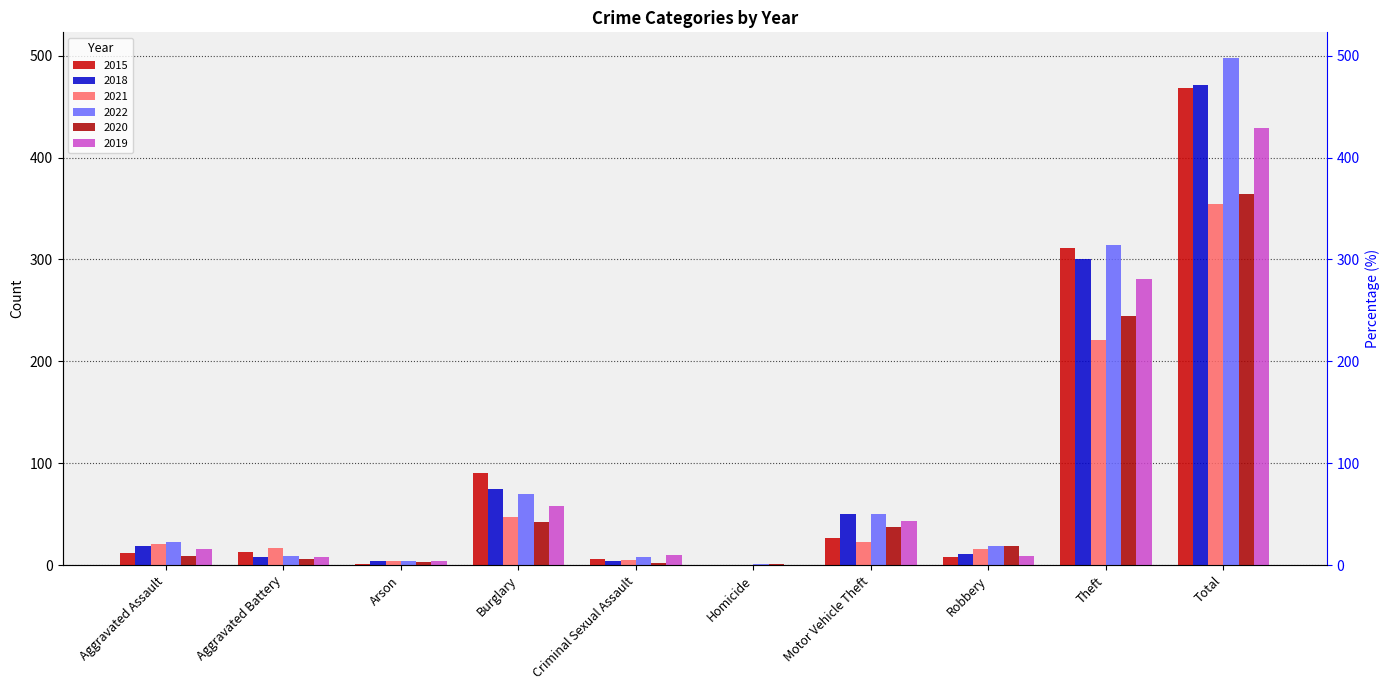

True or false: 2019 has a value of 10 at Criminal Sexual Assault.

True